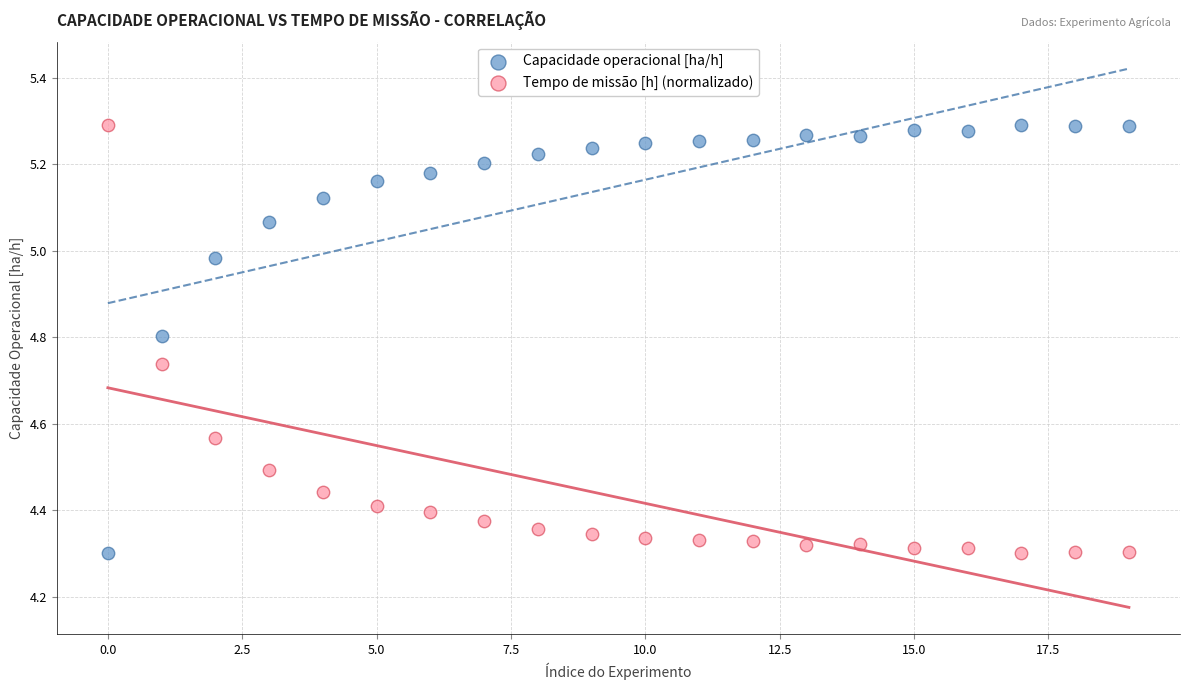

Across all data points, what is the range of Y values (max minus min)?

1.0